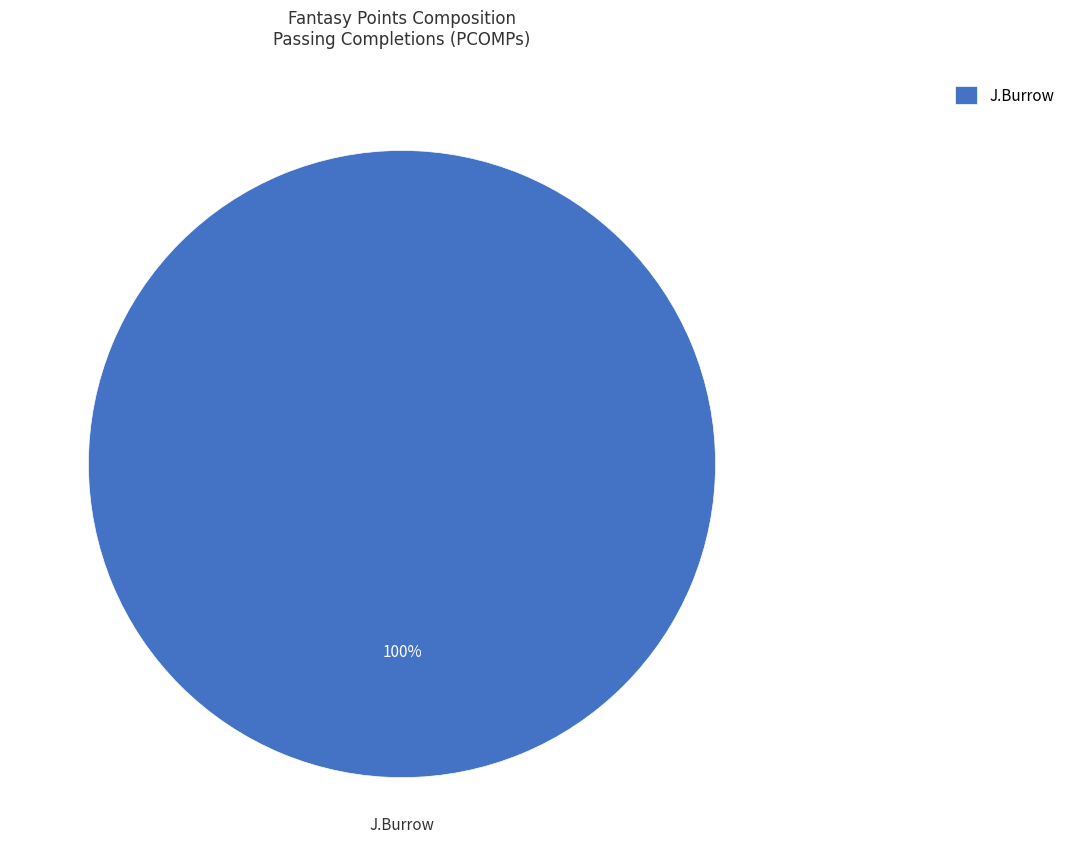

What percentage is the J.Burrow slice, to the nearest percent?

100%